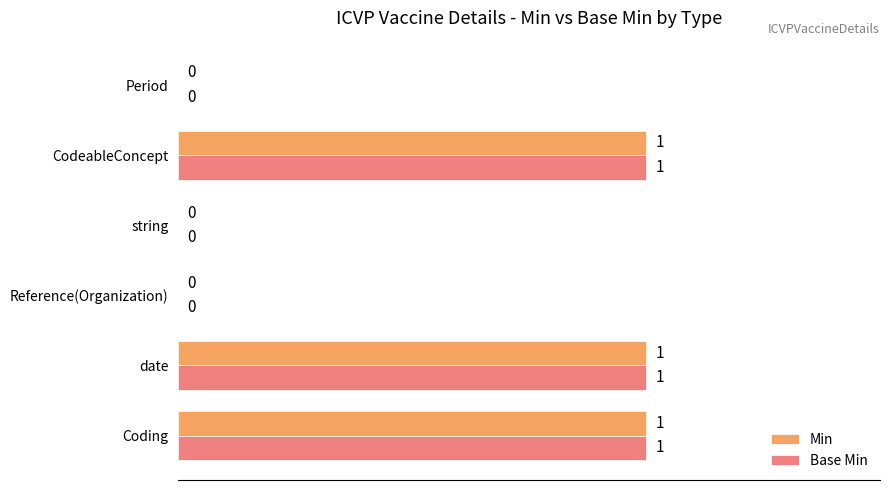

How many Base Min values are between 0 and 1?

6